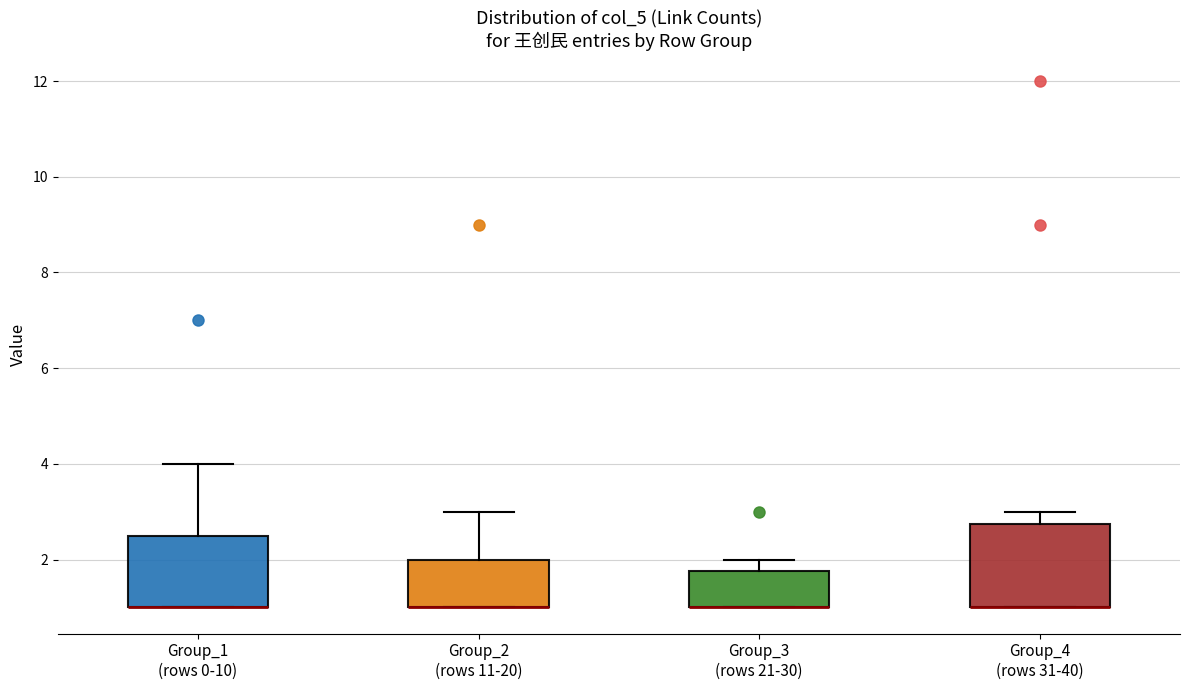

Comparing the boxes themselves (not the whiskers), which one is the tallest?

Group_4 (rows 31-40)